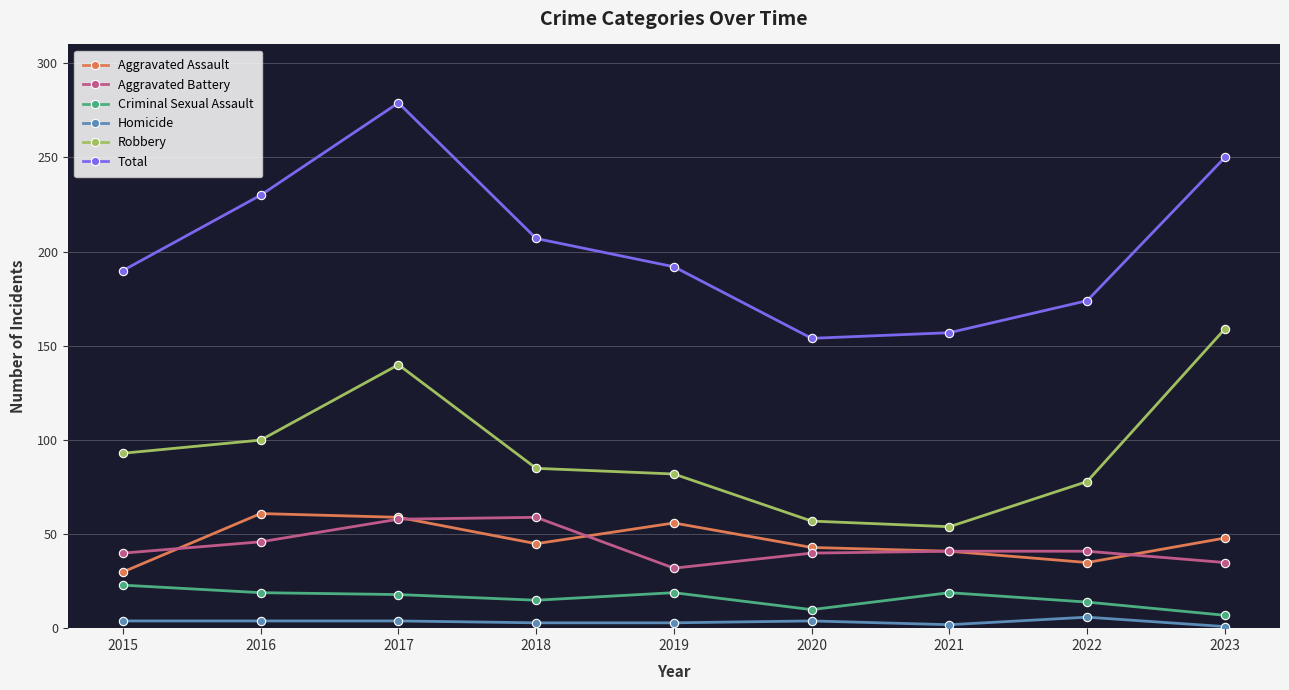

At which label does Total reach its peak?

2017